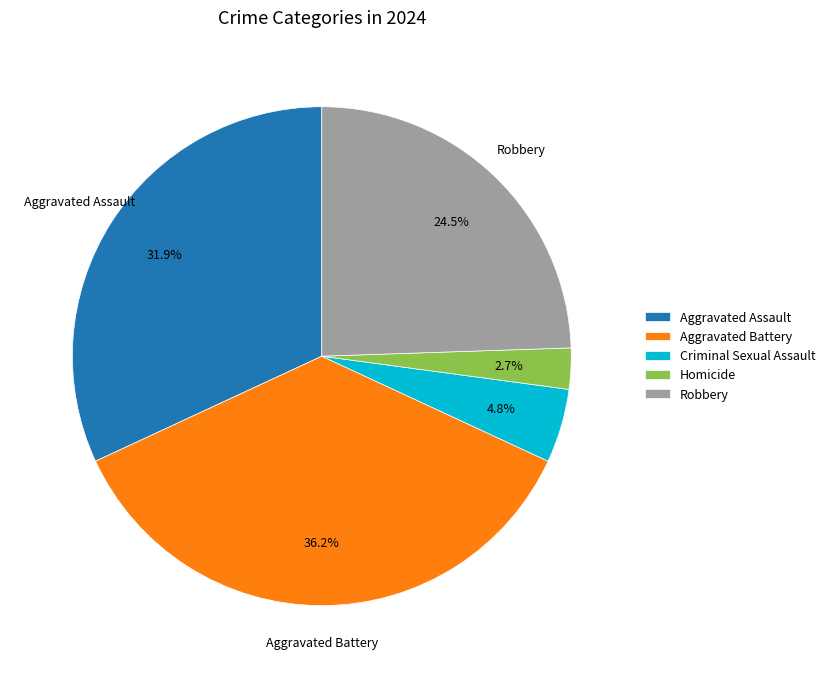

Which has a higher value, Criminal Sexual Assault or Aggravated Battery?

Aggravated Battery